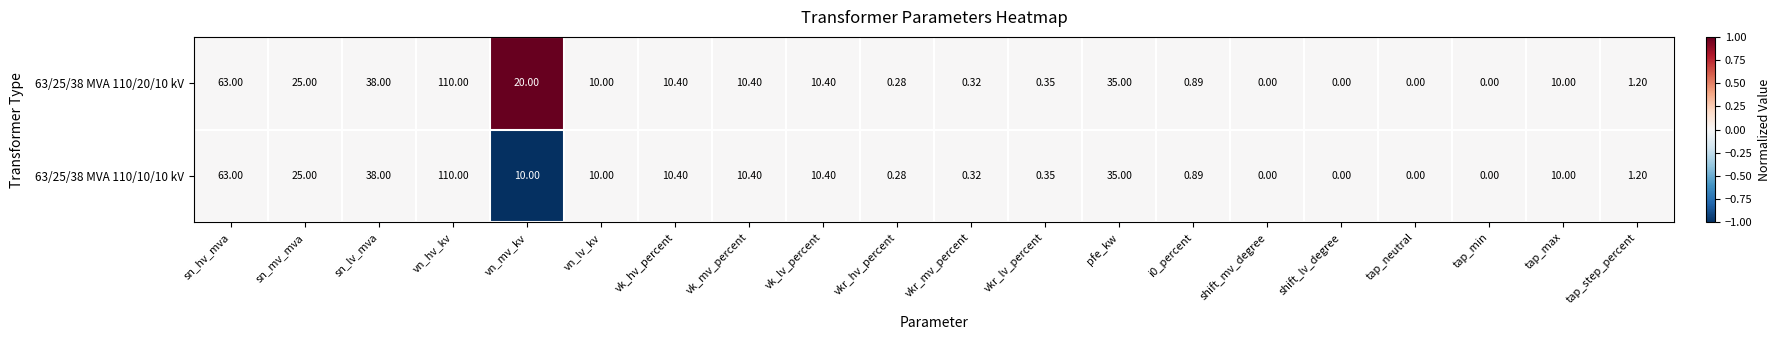

Is the value of 63/25/38 MVA 110/10/10 kV at vkr_mv_percent greater than the value of 63/25/38 MVA 110/20/10 kV at sn_mv_mva?

No